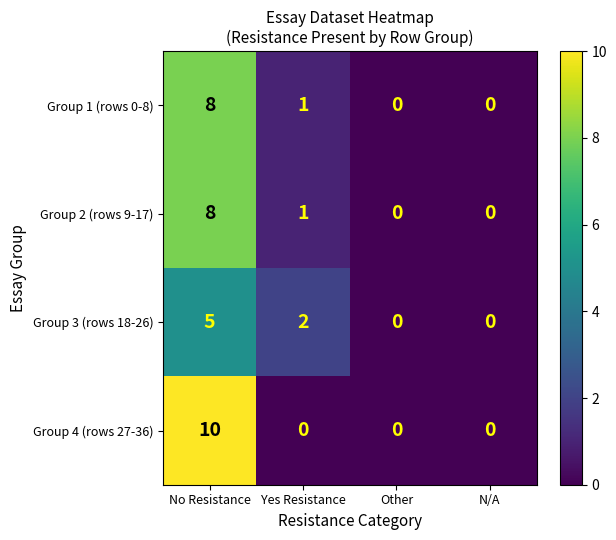

Which series has the largest range (max minus min)?

Group 4 (rows 27-36)